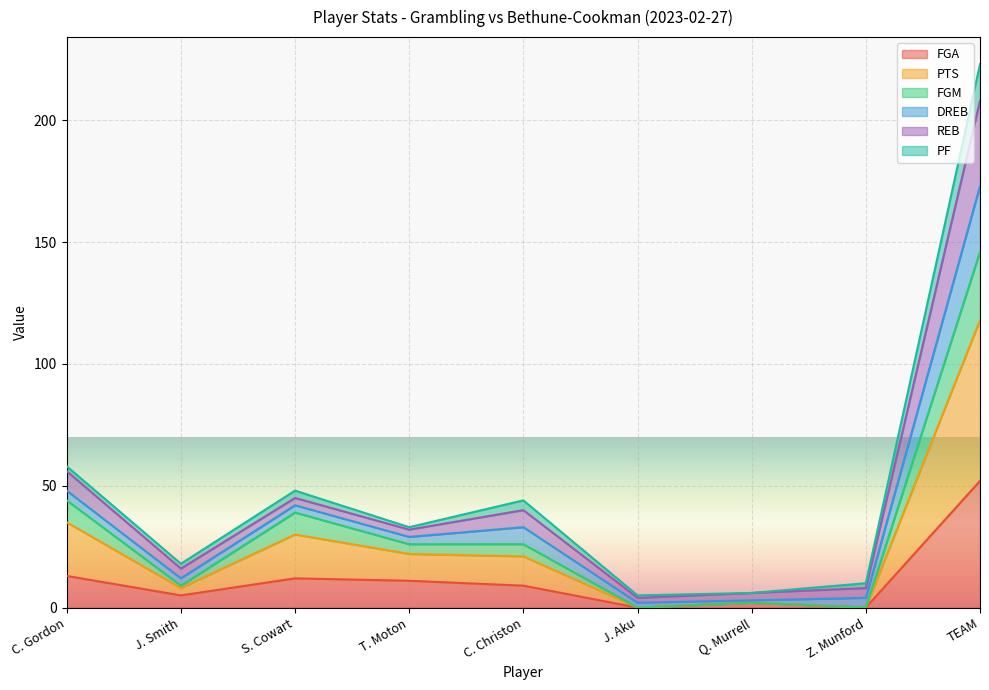

At which category is the sum across all series the highest?

TEAM